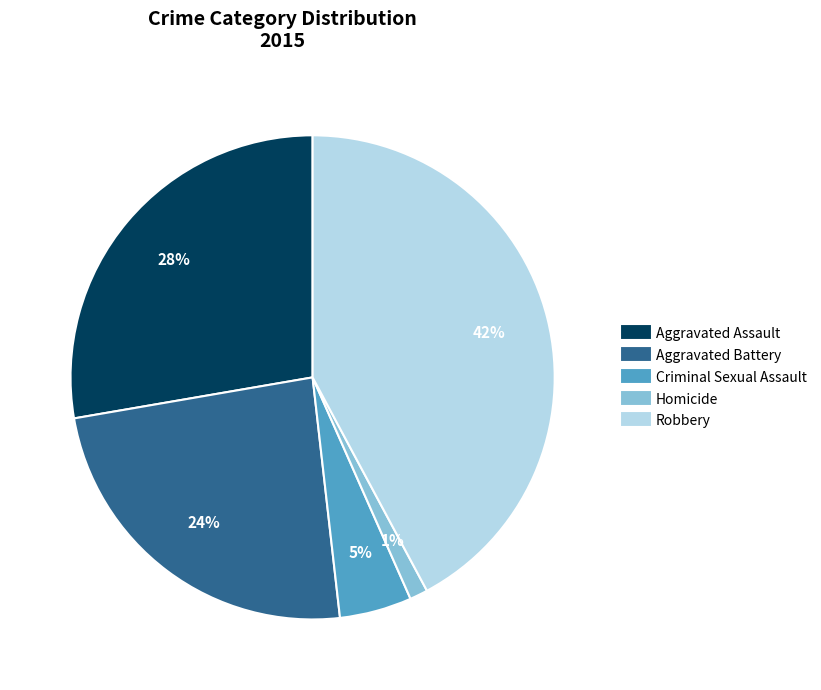

Which slice is the smallest?

Homicide